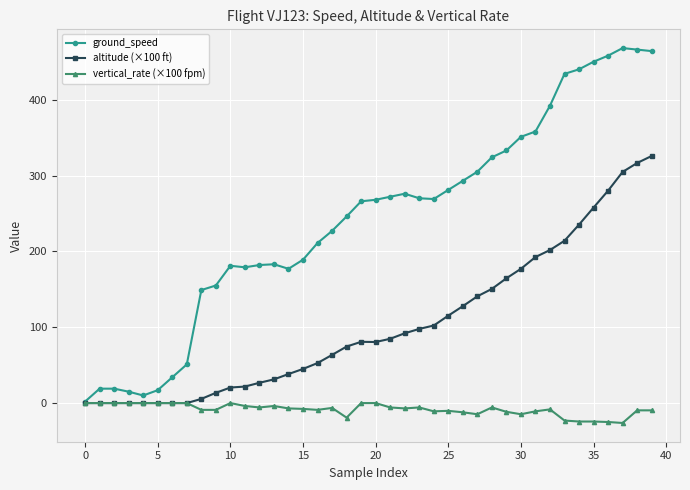

At how many categories does at least one series exceed 367?

8